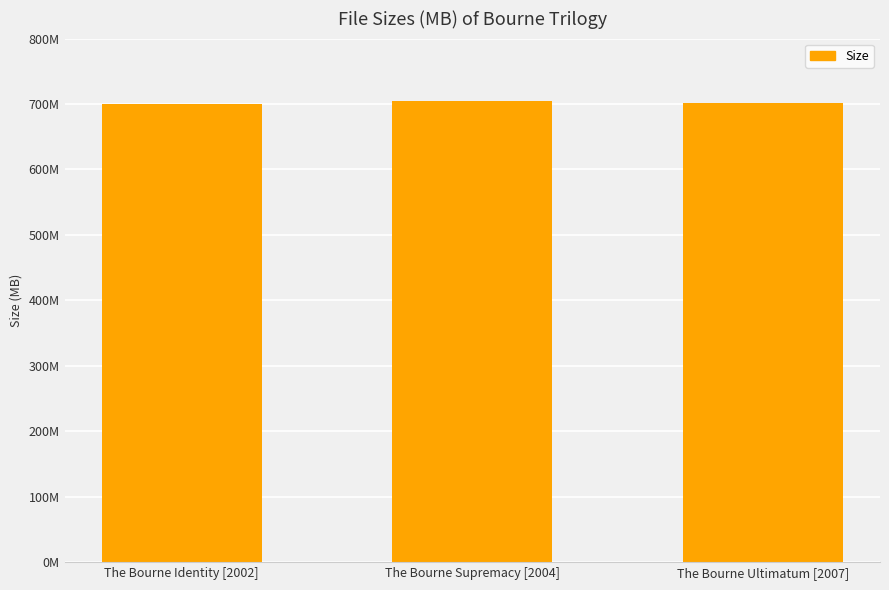

Is it true that the value at The Bourne Identity [2002] is 700.6?

True